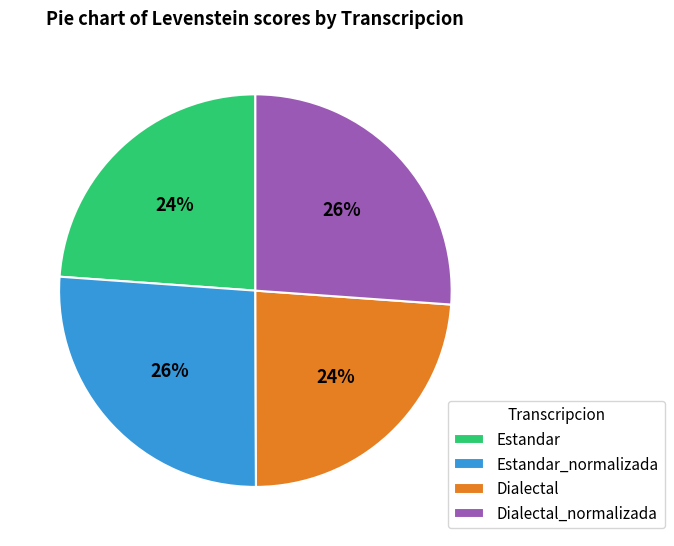

To the nearest percent, what is the average slice percentage?

25%